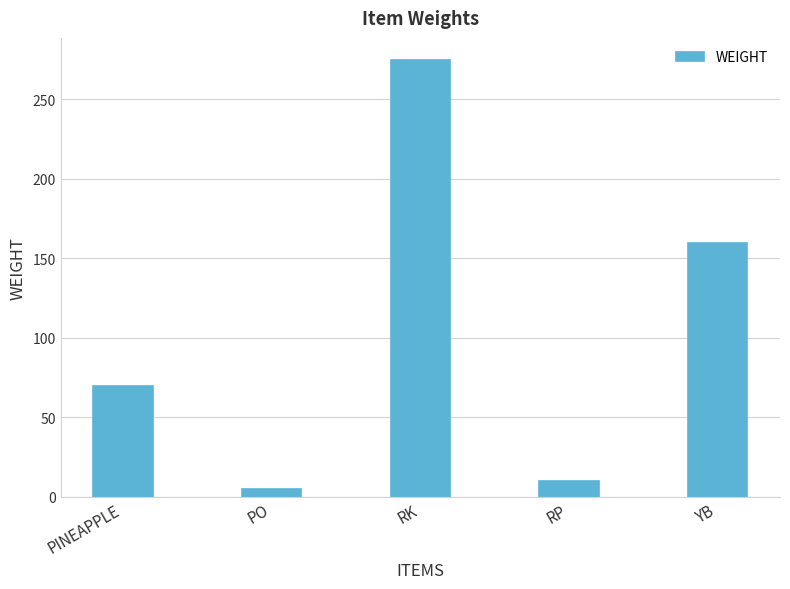

How many series are shown in this chart?

1